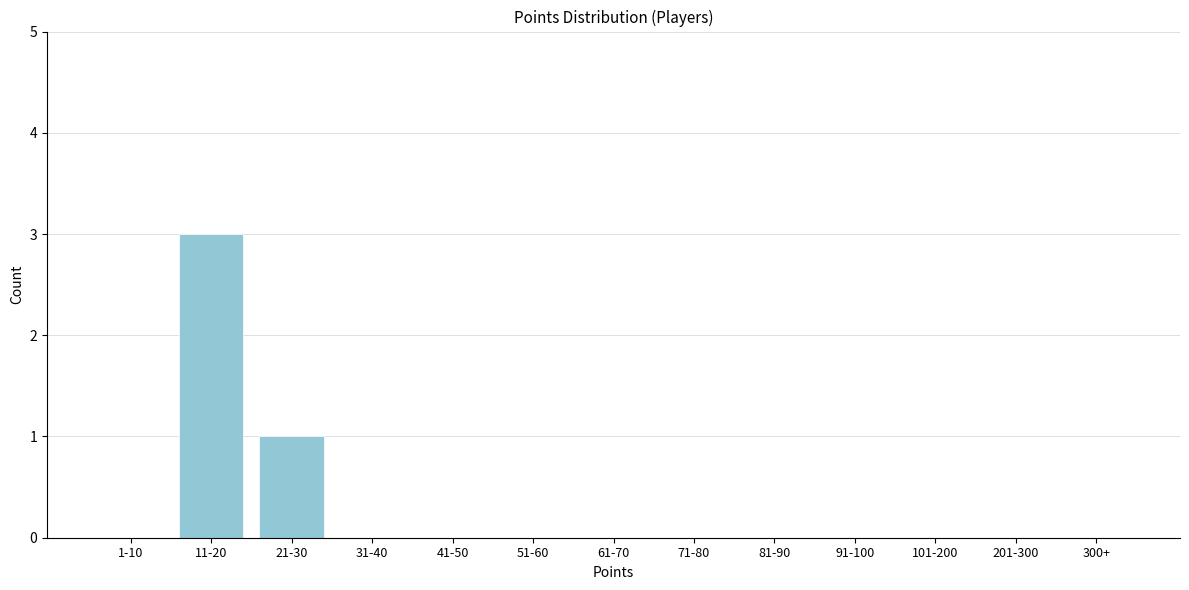

Reading left to right, transcribe all the data shown in this chart.

1-10=0	11-20=3	21-30=1	31-40=0	41-50=0	51-60=0	61-70=0	71-80=0	81-90=0	91-100=0	101-200=0	201-300=0	300+=0